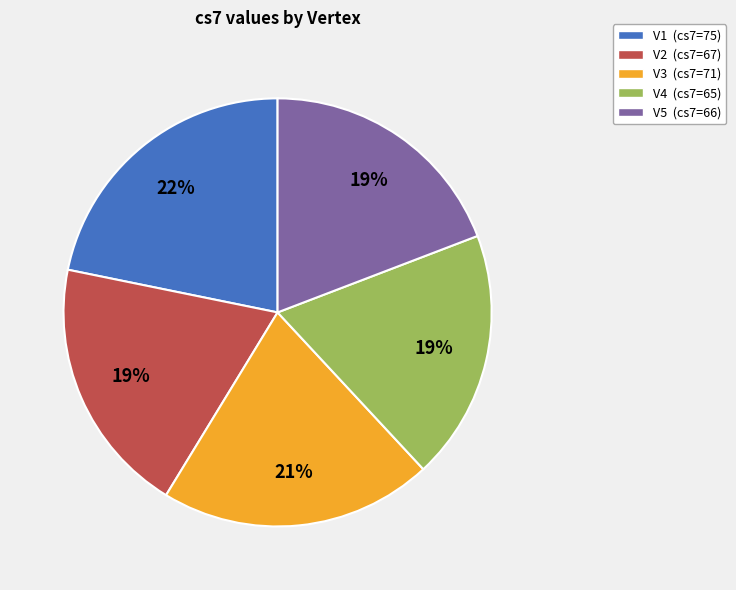

To the nearest percent, what percentage of the pie is V2?

19%